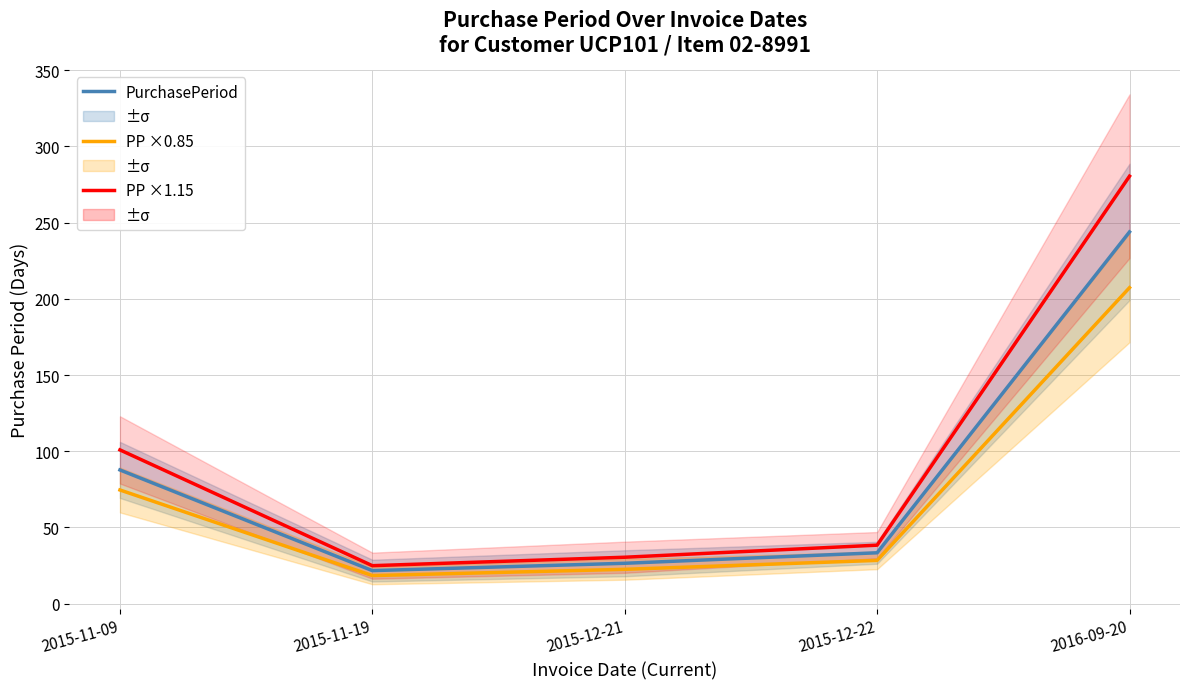

What is the approximate value of PurchasePeriod ×0.85 at 2015-11-19?

18.4